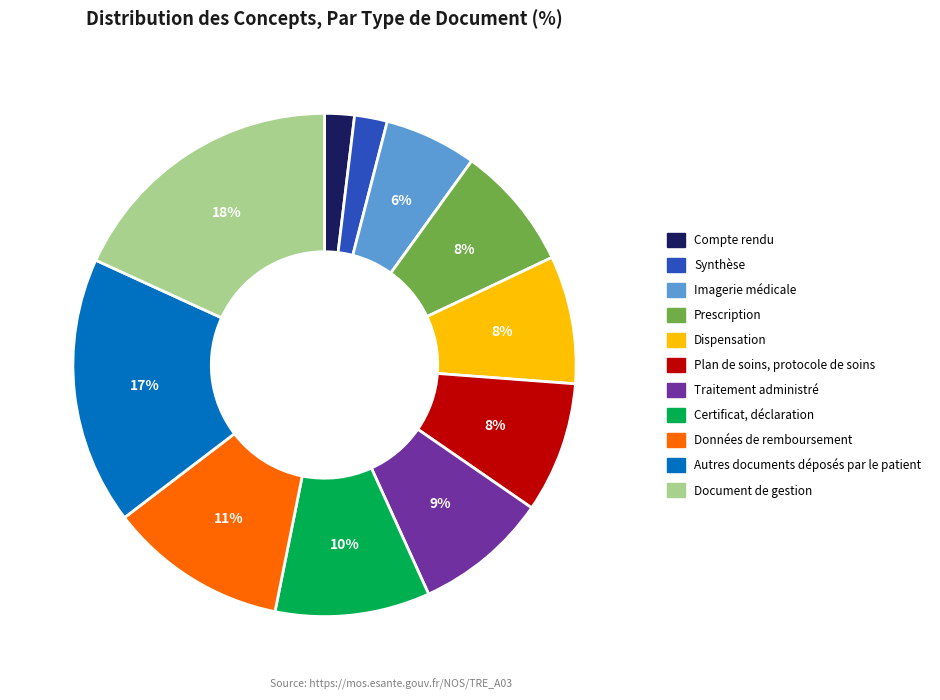

True or false: Prescription accounts for 20% of the total.

False